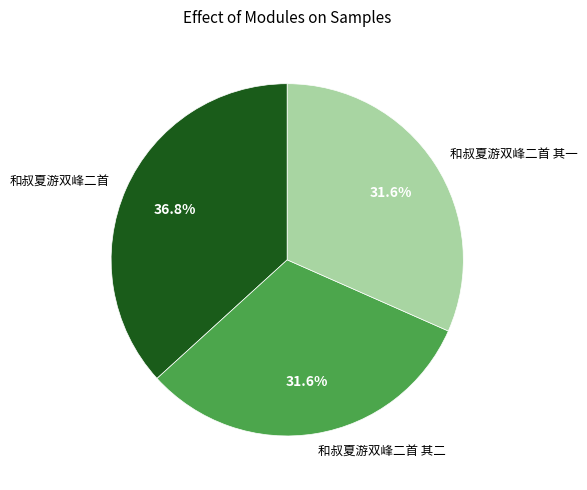

Combined, what portion of the pie is 和叔夏游双峰二首 其二 and 和叔夏游双峰二首 其一?

63.2%